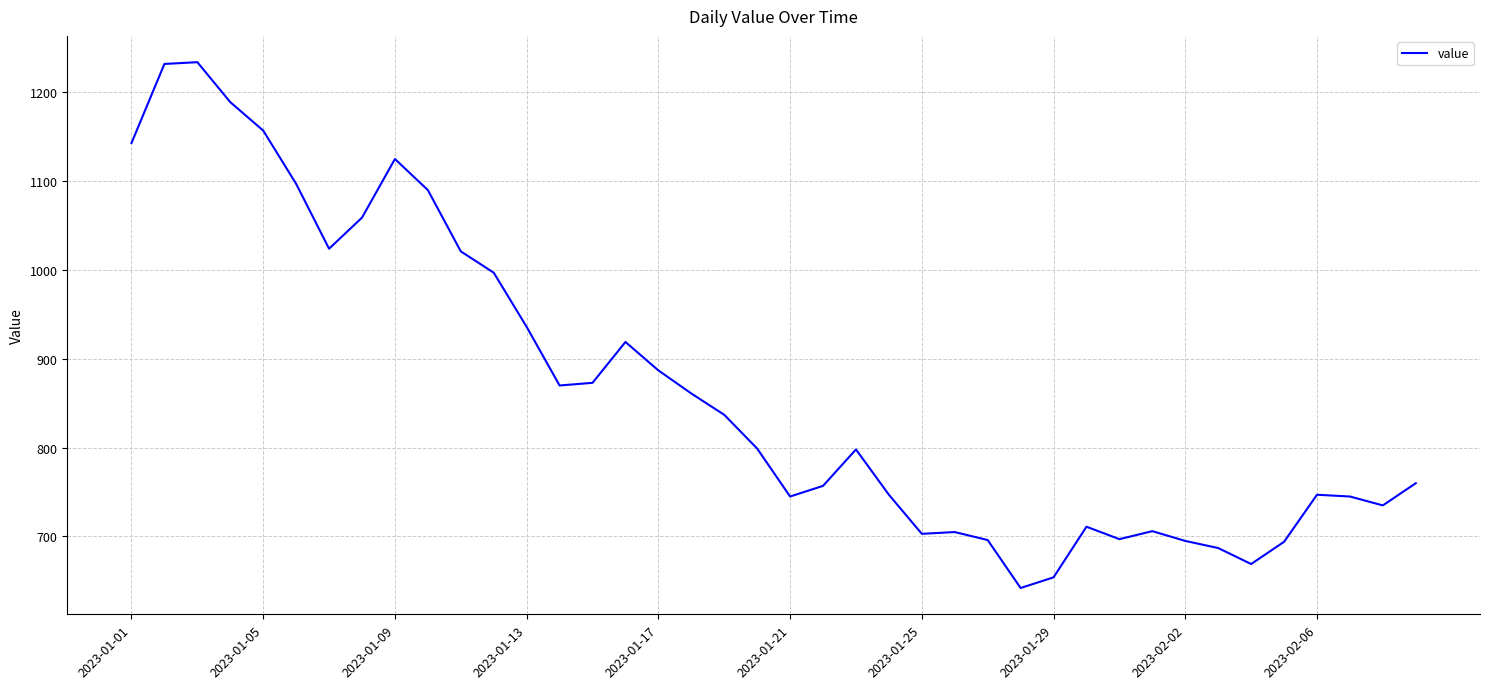

What is the maximum value shown in the chart?

1234